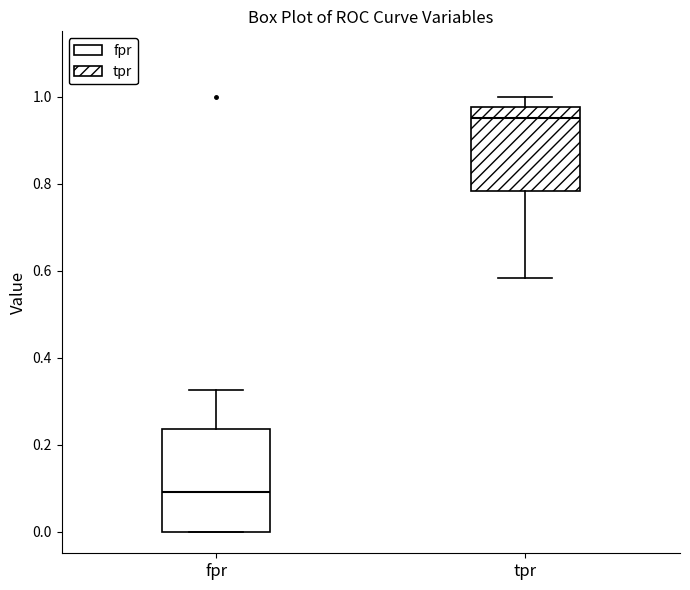

Reading left to right, read every box against the y-axis: the position of its median line, the range the box covers, and the ends of its whiskers. The values are not printed on the chart, so give them approximately, as read against the axis.

fpr: median 0.08, box 0.00 to 0.24, whiskers 0.00 to 0.32
tpr: median 0.96, box 0.78 to 0.98, whiskers 0.58 to 1.00